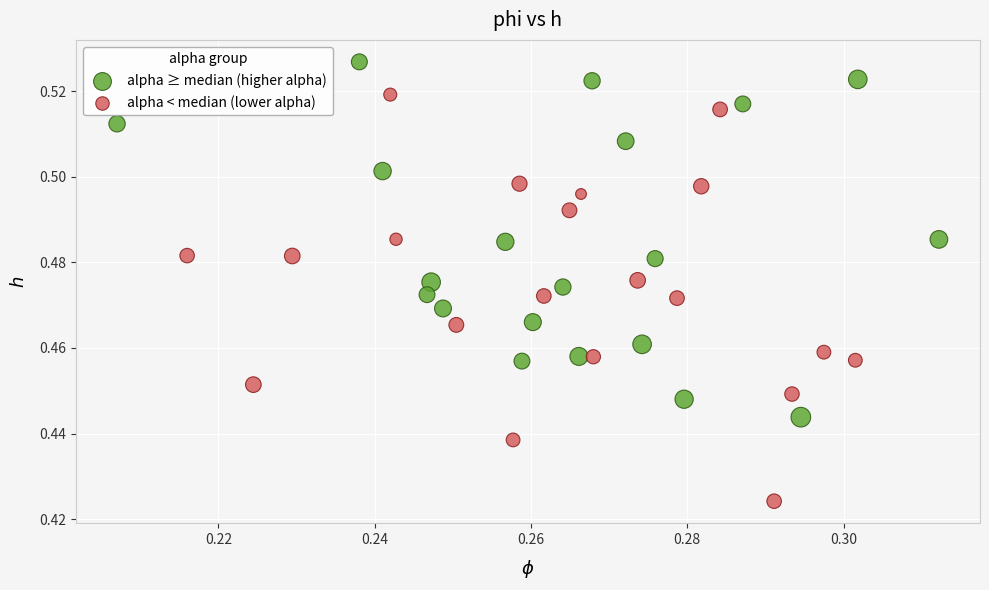

Which series contains the highest Y value?

alpha ≥ median (higher alpha)